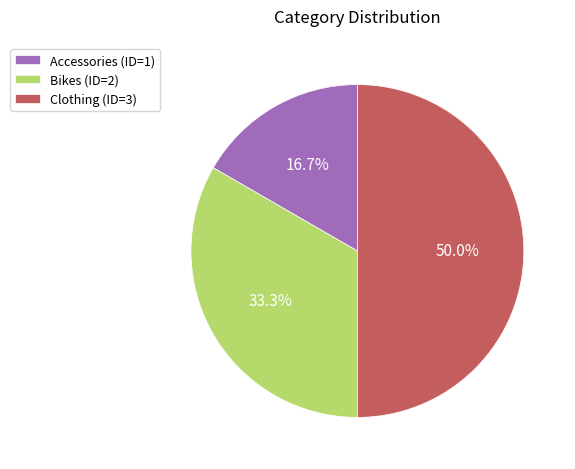

Which slice is the largest?

Clothing